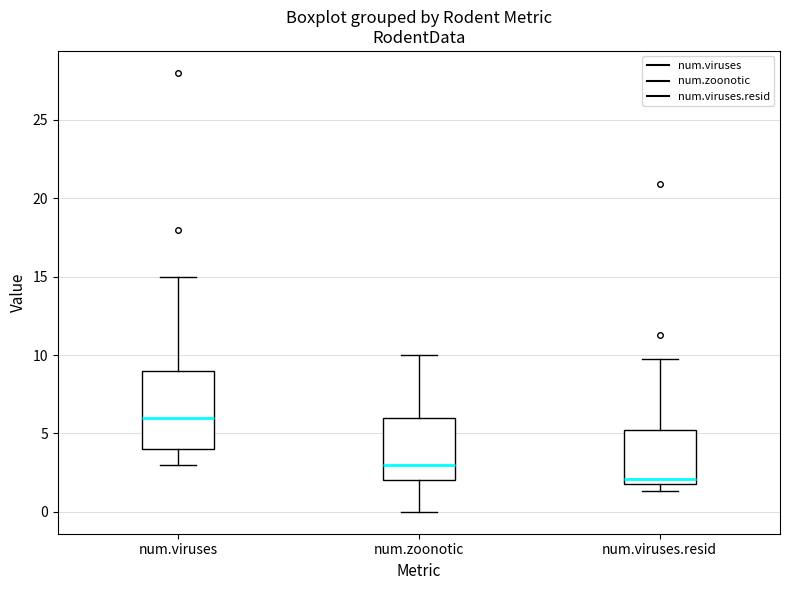

Reading left to right, read every box against the y-axis: the position of its median line, the range the box covers, and the ends of its whiskers. The values are not printed on the chart, so give them approximately, as read against the axis.

num.viruses: median 6.0, box 4.0 to 9.0, whiskers 3.0 to 15.0
num.zoonotic: median 3.0, box 2.0 to 6.0, whiskers 0.0 to 10.0
num.viruses.resid: median 2.0 (just above the box's lower edge), box 2.0 to 5.0, whiskers 1.5 to 10.0